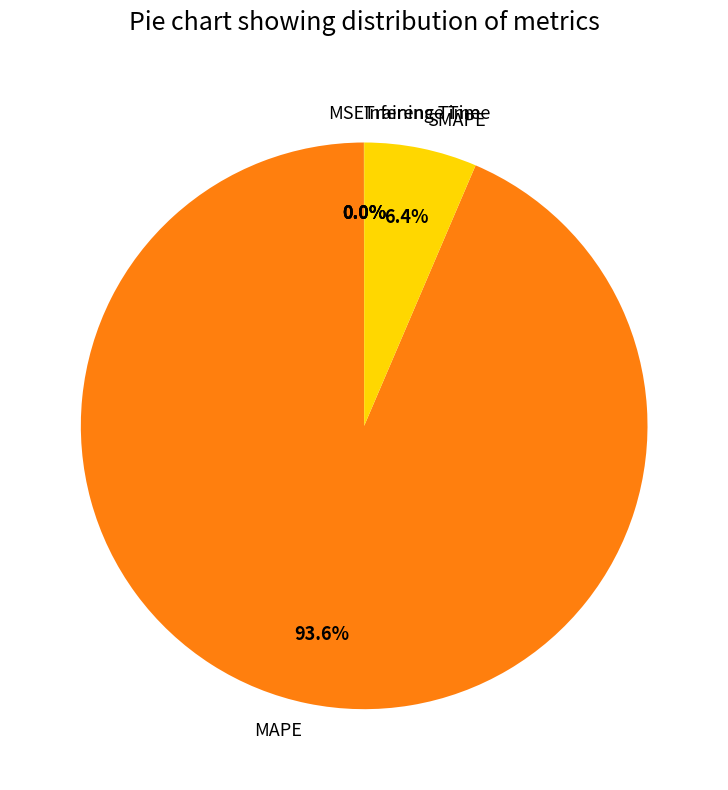

What portion of the pie excludes SMAPE?

93.6%